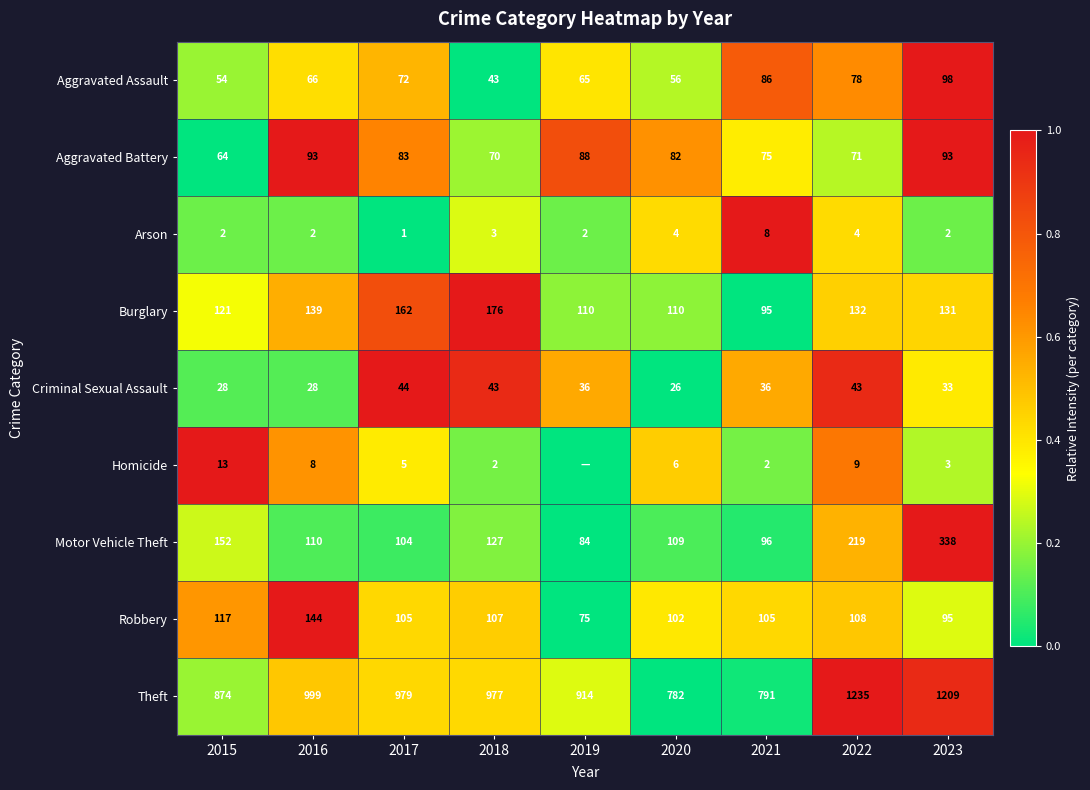

Between 2020 and 2021, which series saw the biggest shift?

Aggravated Assault